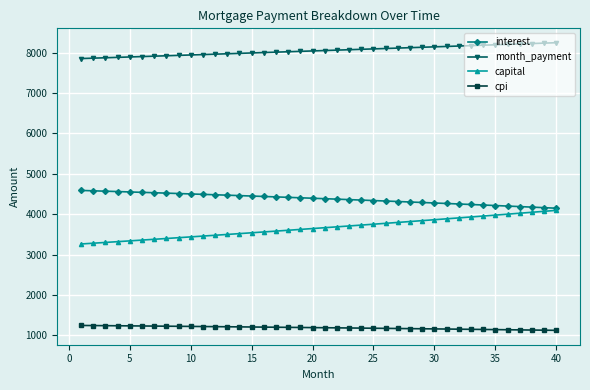

Which series has the largest range (max minus min)?

capital